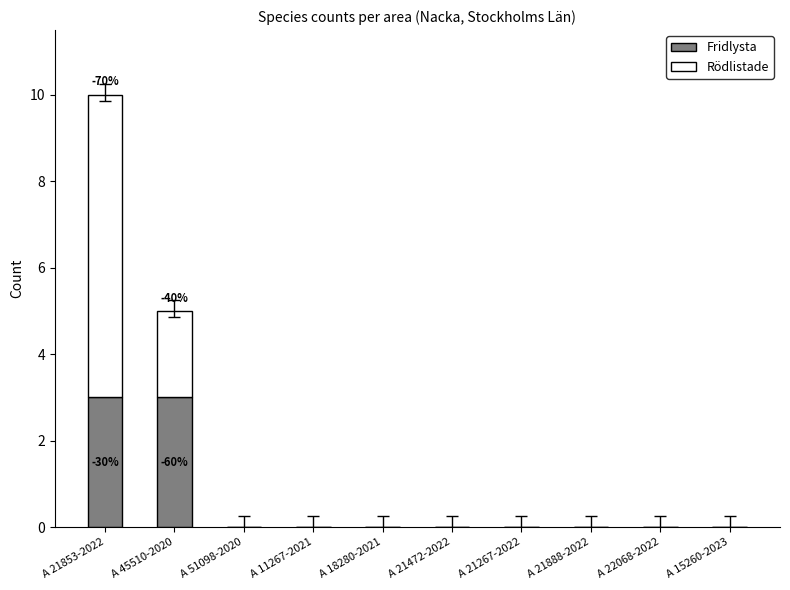

At which category is the sum across all series the highest?

A 21853-2022